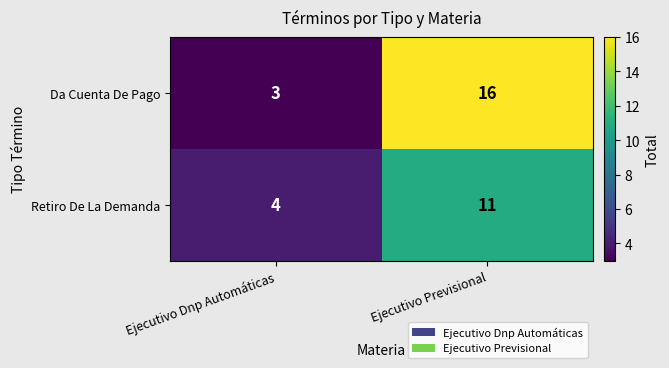

Is it true that Retiro De La Demanda equals 6 at Ejecutivo Dnp Automáticas?

False